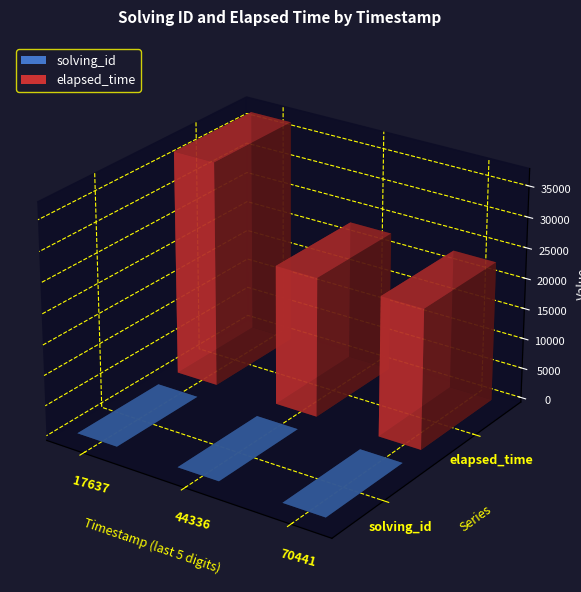

At which label does elapsed_time reach its peak?

1530499117637